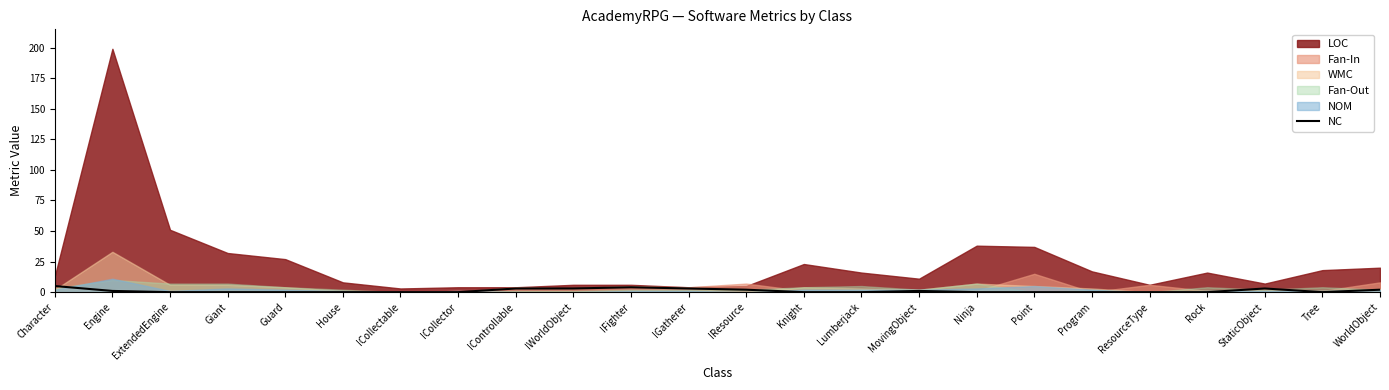

True or false: there are more than 0 points higher than both neighbors.

True